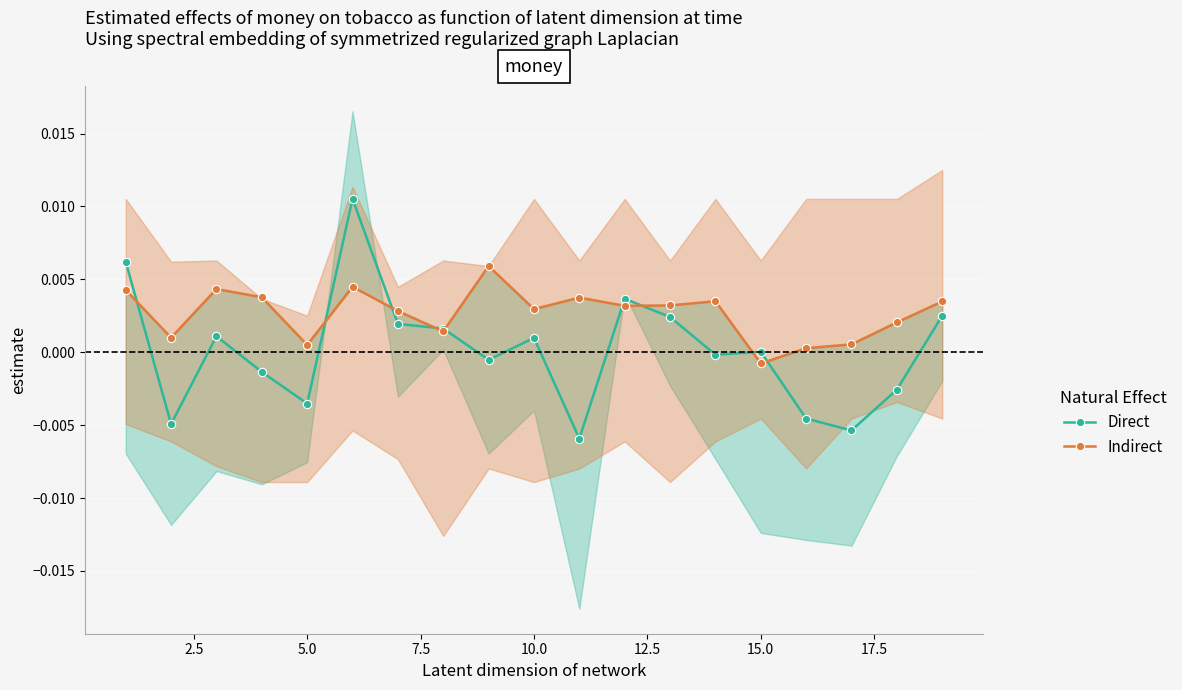

How many positive values does the Indirect series have?

18